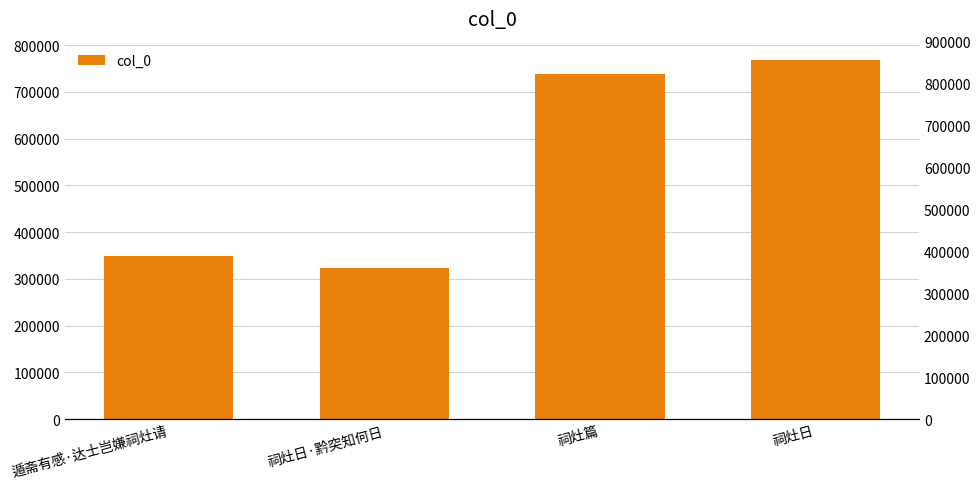

Approximately how many times larger is the value at 祠灶日 compared to 祠灶篇?

1.0